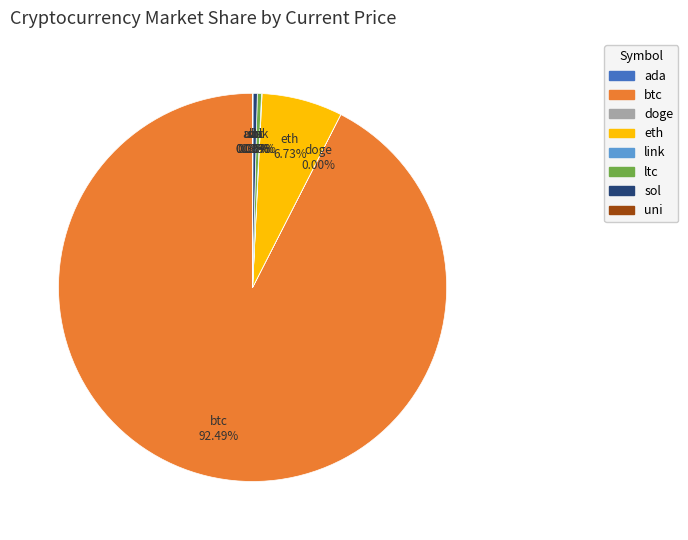

Is there a majority slice in this chart?

Yes